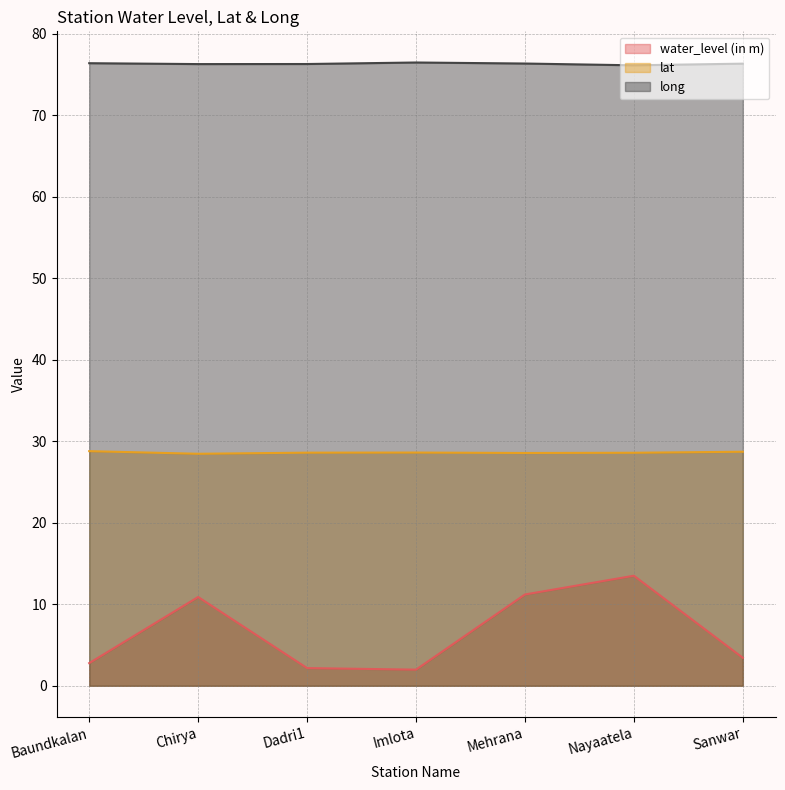

True or false: long and water_level (in m) cross at least once.

False